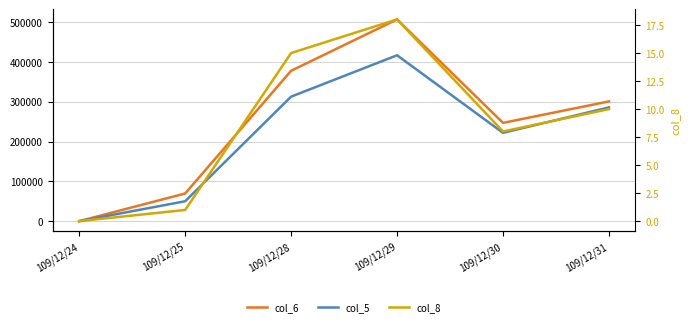

Is the value of col_5 at 109/12/28 greater than the value of col_8 at 109/12/31?

Yes